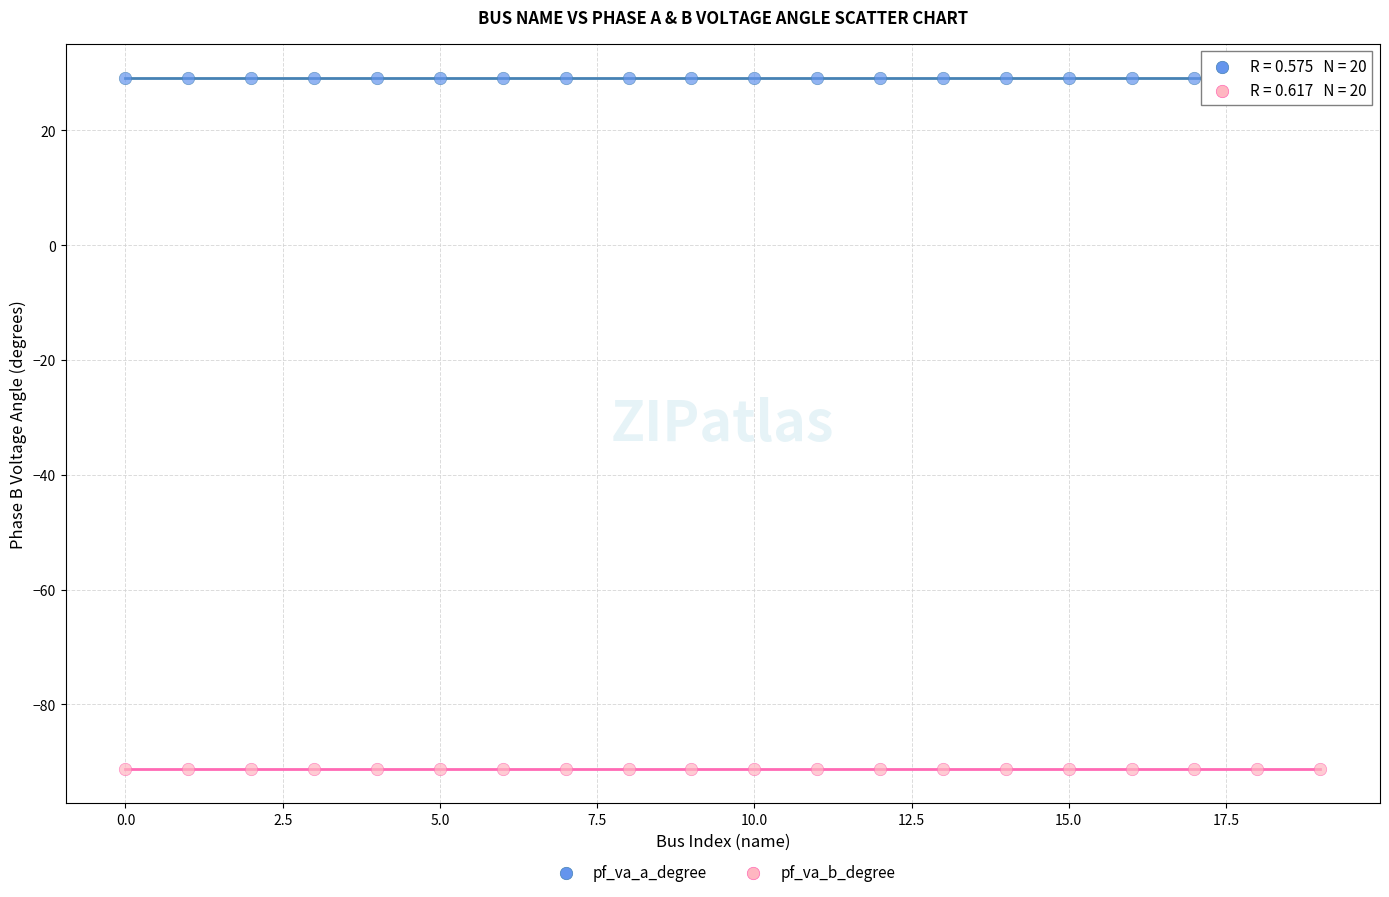

Which series reaches the minimum Y coordinate?

pf_va_b_degree